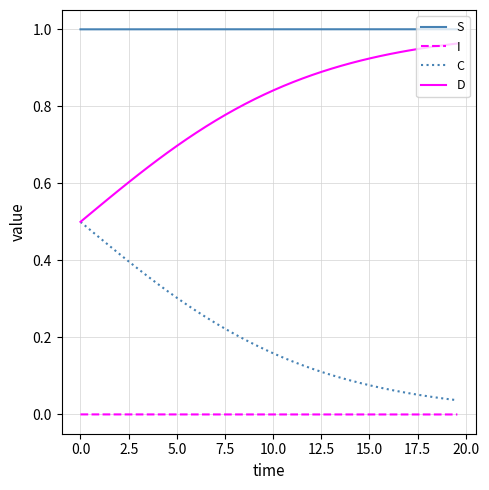

True or false: D and I cross at least once.

False